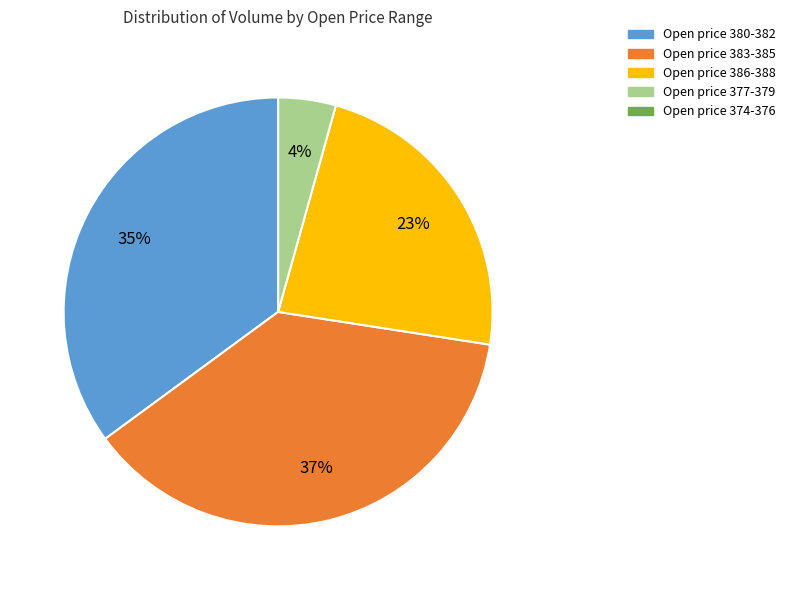

To the nearest percent, what is the difference between the largest and smallest slice percentages?

37%